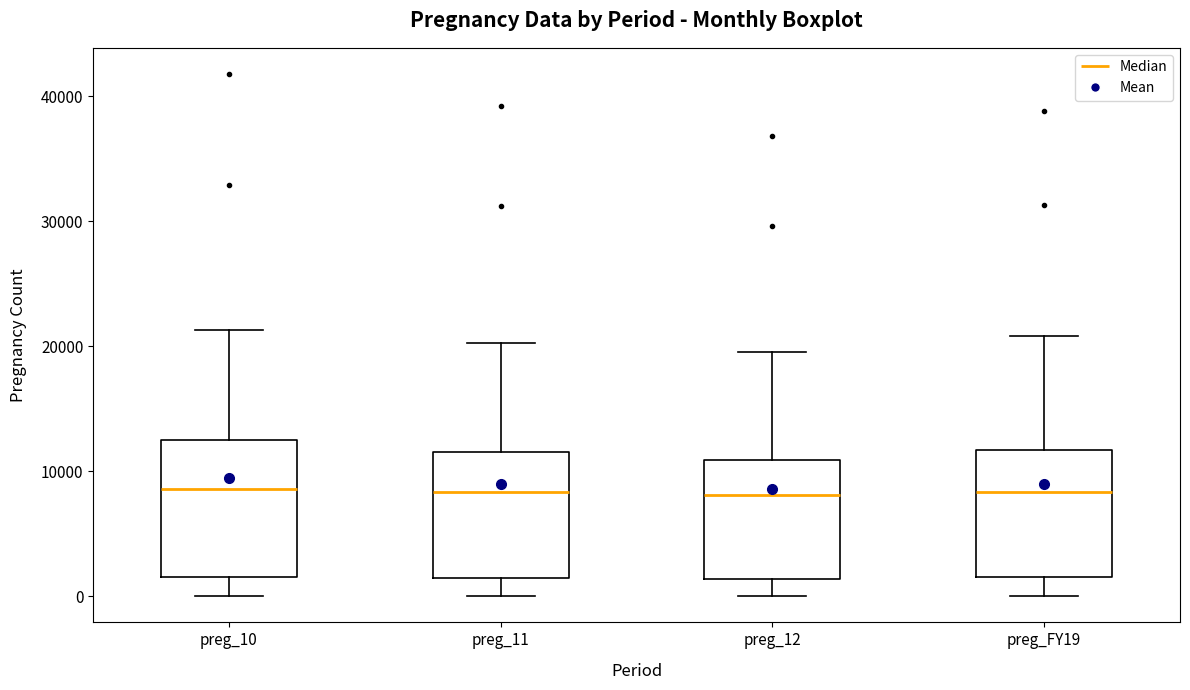

Where does the median line of the box for preg_FY19 sit on the y-axis? The values are not printed on the chart, so give them approximately, as read against the axis.

8000